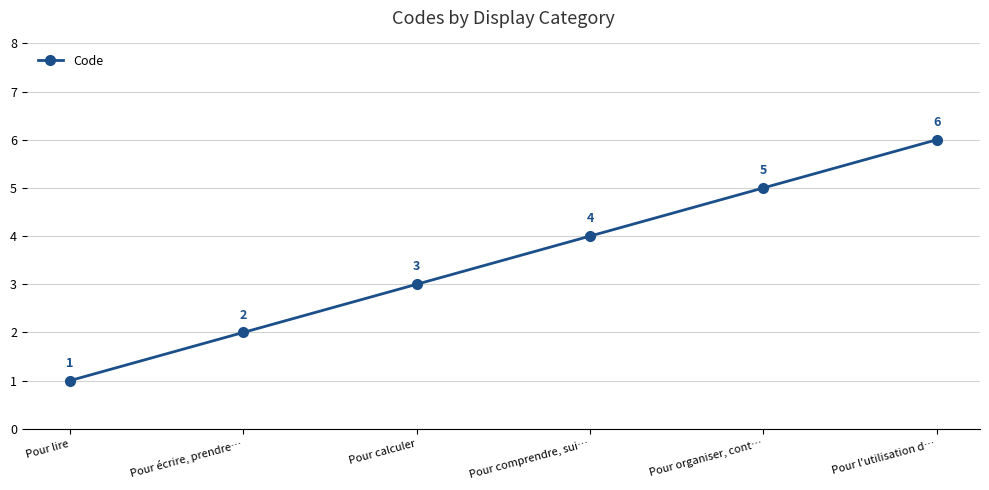

True or false: the data has more than 2 interior local peaks.

False